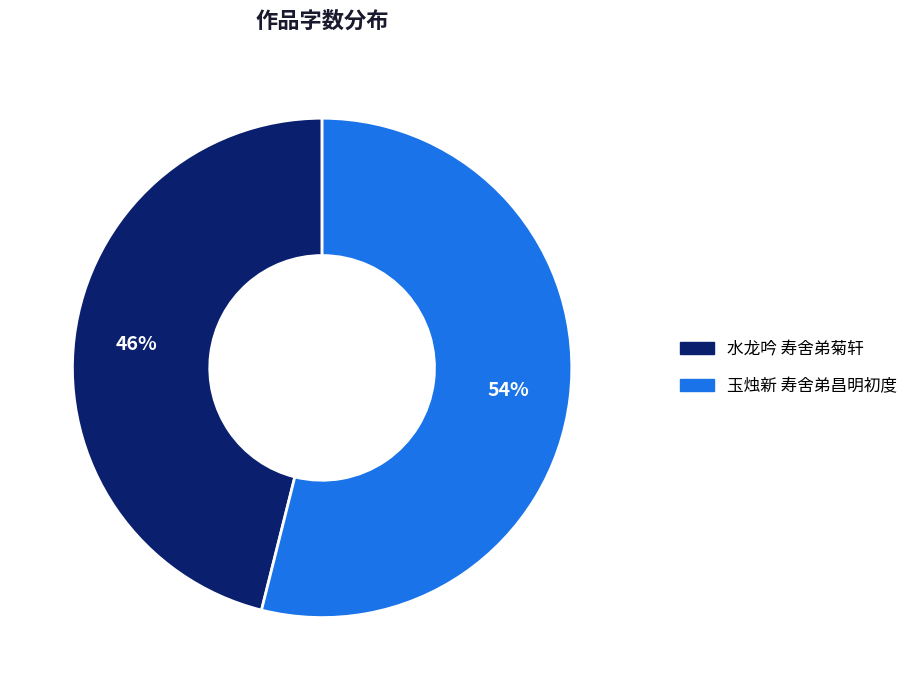

To the nearest percent, what percentage of the pie is 玉烛新 寿舍弟昌明初度?

54%